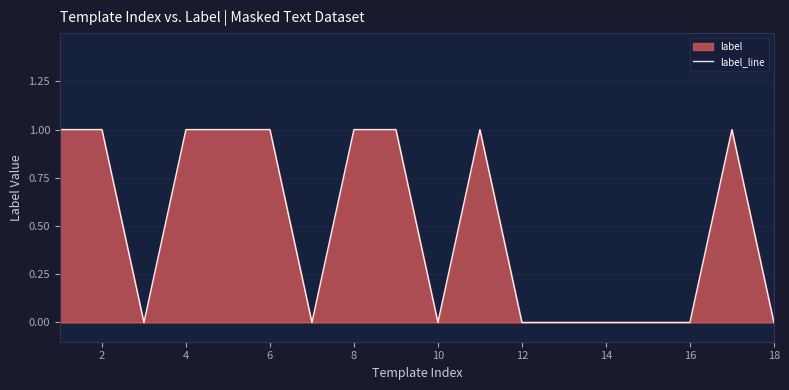

Which has a higher value, 10 or 6?

6